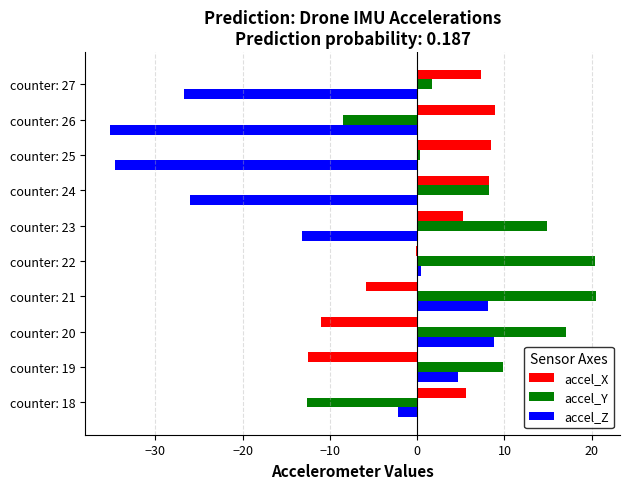

What is the sum of all accel_X values?

14.3